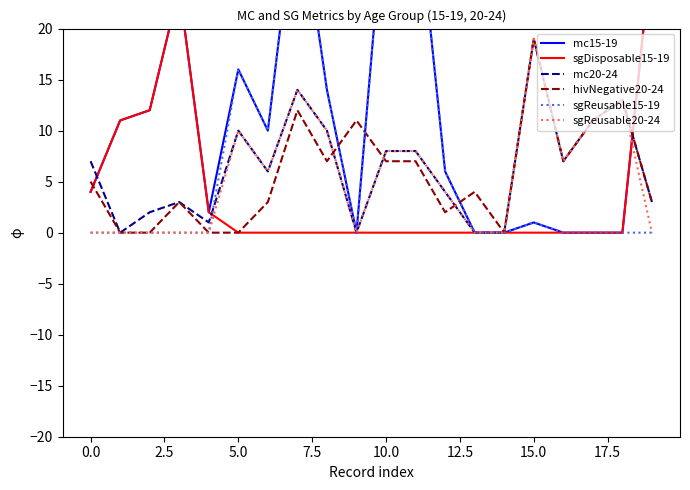

Which series has the largest total across all categories?

mc15-19